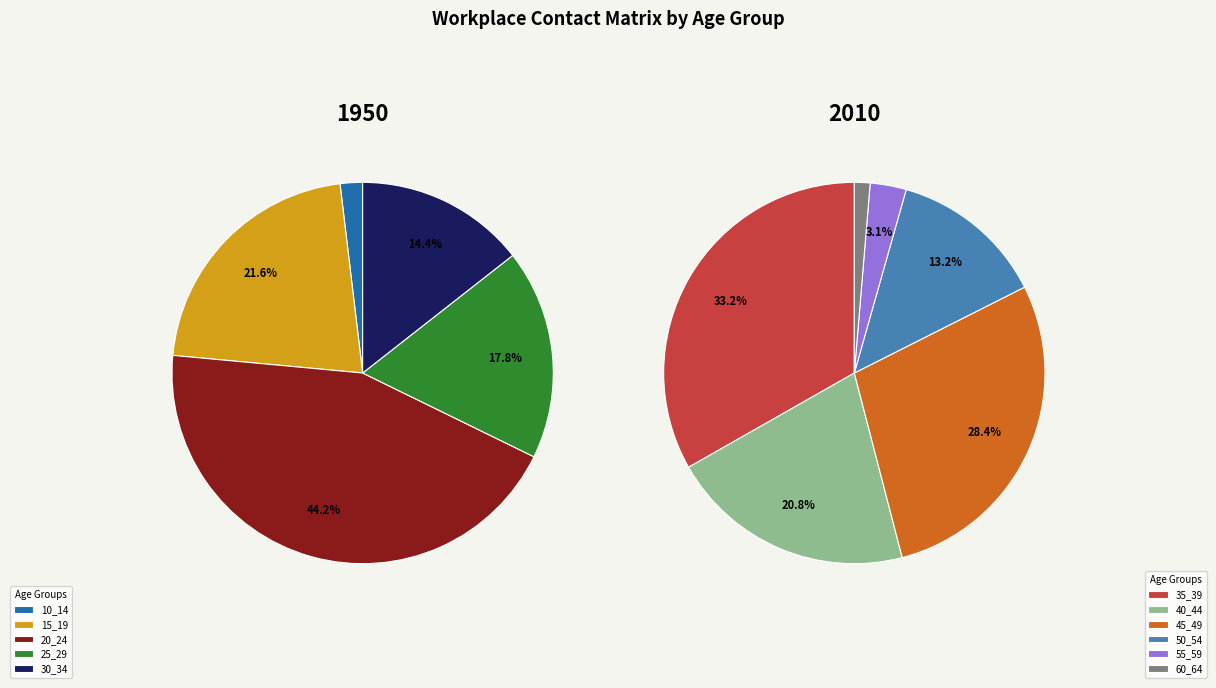

Does 25_29 account for over 50% of the chart?

No